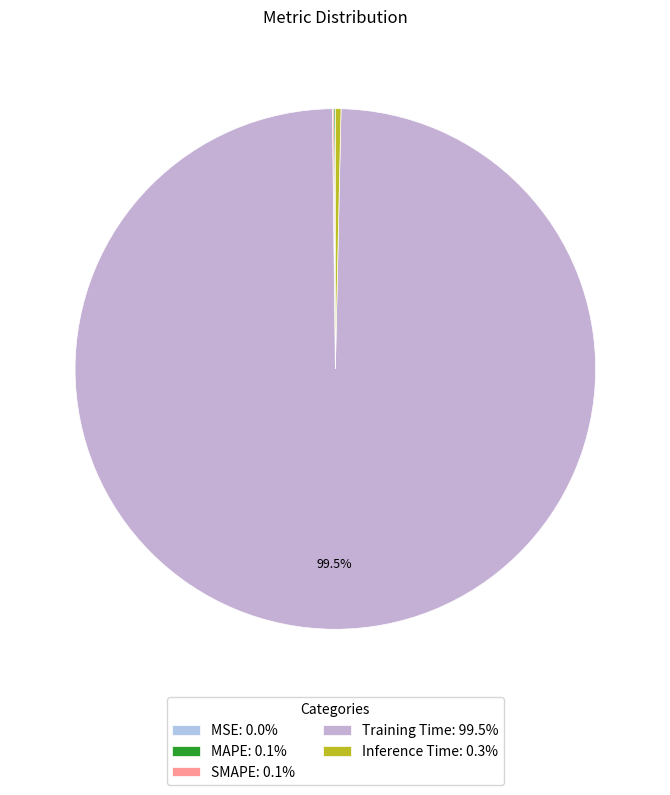

To the nearest percent, what percentage of the pie is Training Time?

99%